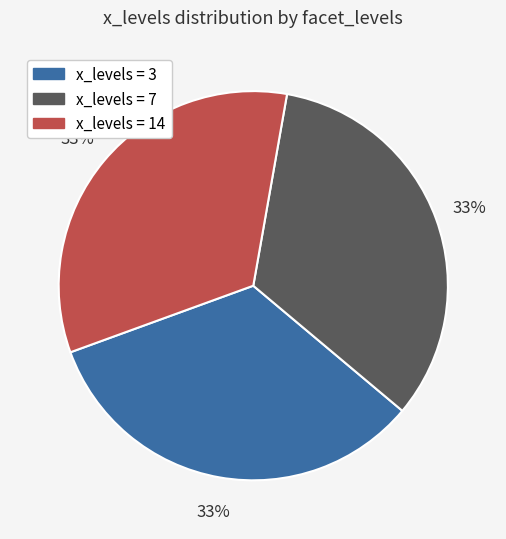

Is there a majority slice in this chart?

No